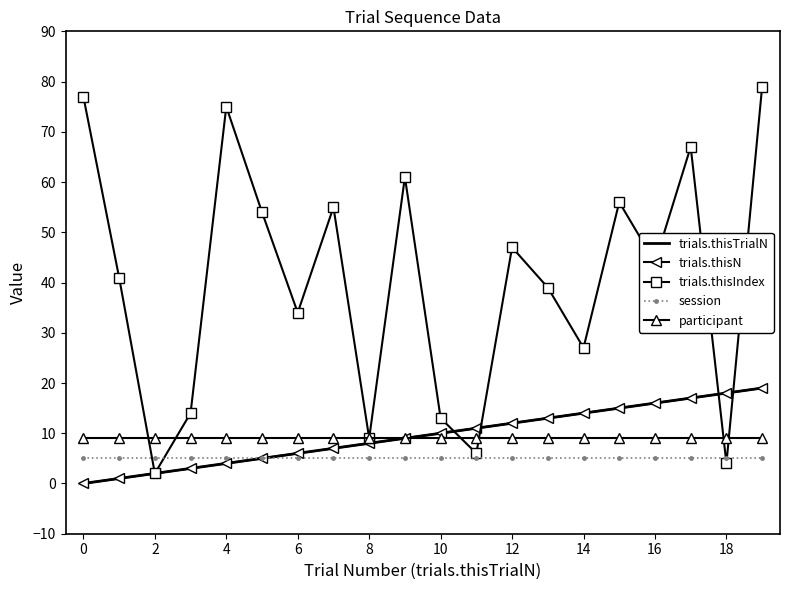

Which series ends up on top after the final intersection of participant and trials.thisIndex?

trials.thisIndex